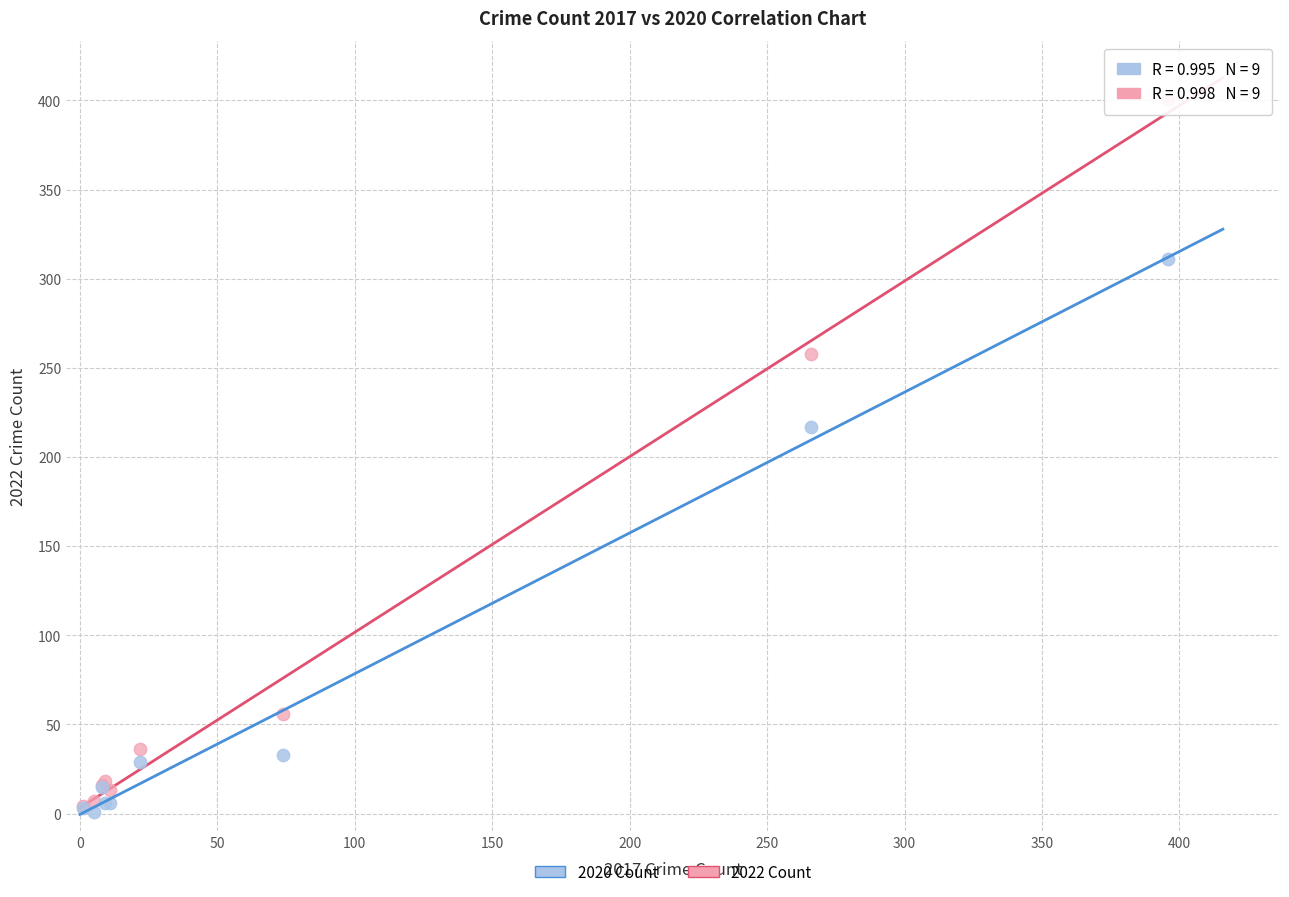

In the 2020 Count series, what Y value is closest to 156?

217